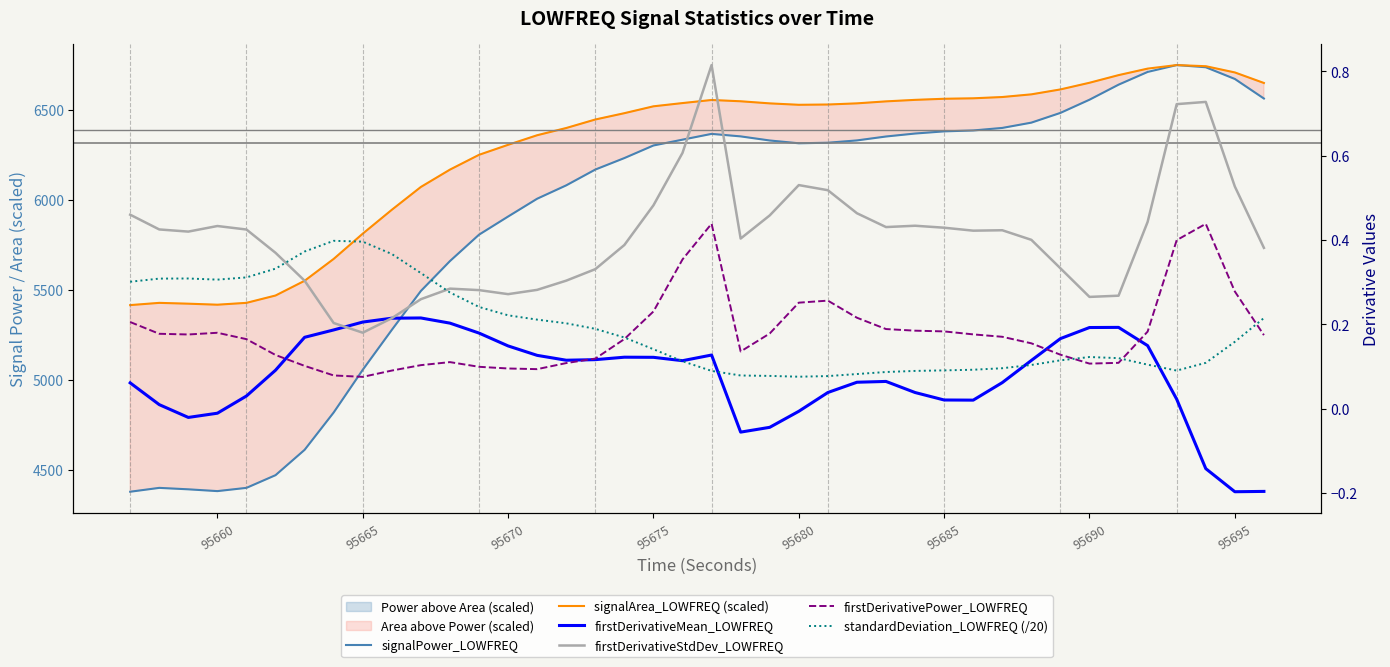

True or false: firstDerivativeStdDev_LOWFREQ and signalArea_LOWFREQ (scaled) cross at least once.

False